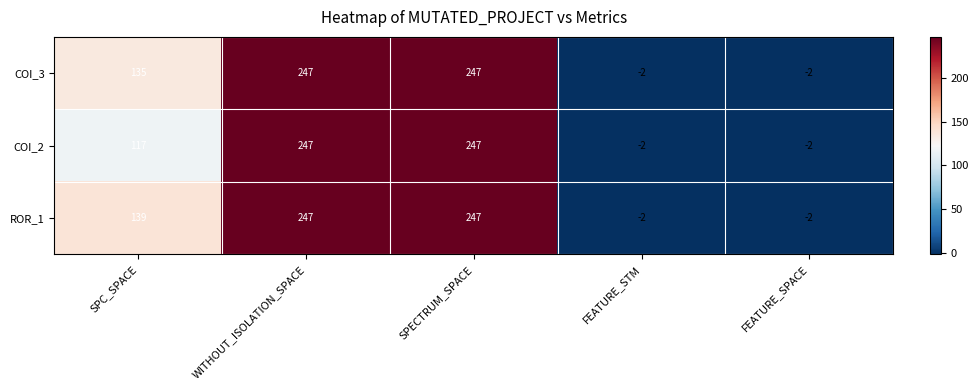

Reading right to left, extract all data points from this chart.

COI_3: FEATURE_SPACE=-2	FEATURE_STM=-2	SPECTRUM_SPACE=247	WITHOUT_ISOLATION_SPACE=247	SPC_SPACE=135
COI_2: FEATURE_SPACE=-2	FEATURE_STM=-2	SPECTRUM_SPACE=247	WITHOUT_ISOLATION_SPACE=247	SPC_SPACE=117
ROR_1: FEATURE_SPACE=-2	FEATURE_STM=-2	SPECTRUM_SPACE=247	WITHOUT_ISOLATION_SPACE=247	SPC_SPACE=139